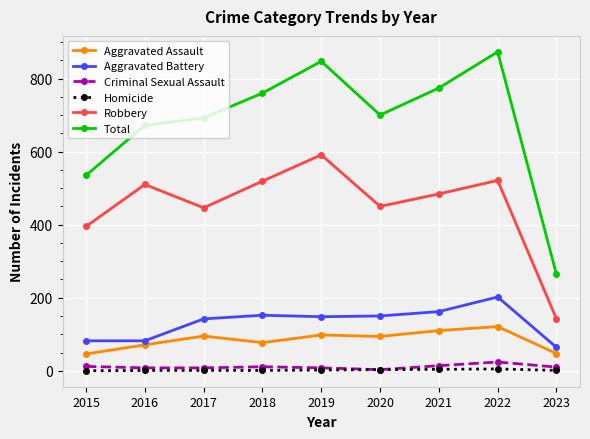

True or false: Total and Robbery intersect in this chart.

False